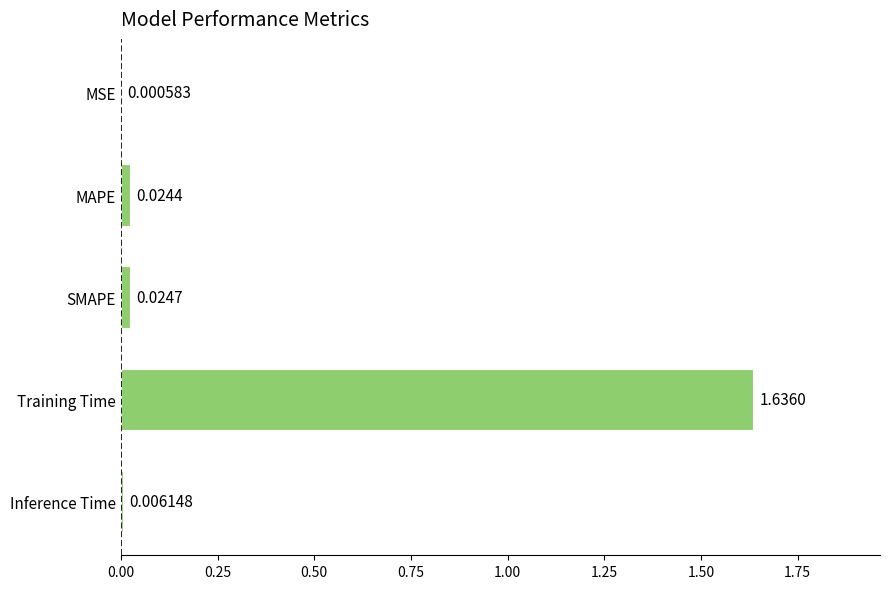

What is the sum of all values?

1.7